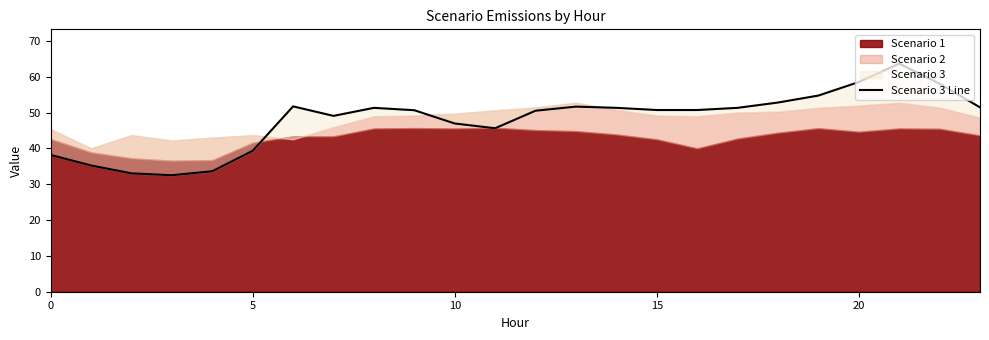

At which label does the data first exceed 50?

6